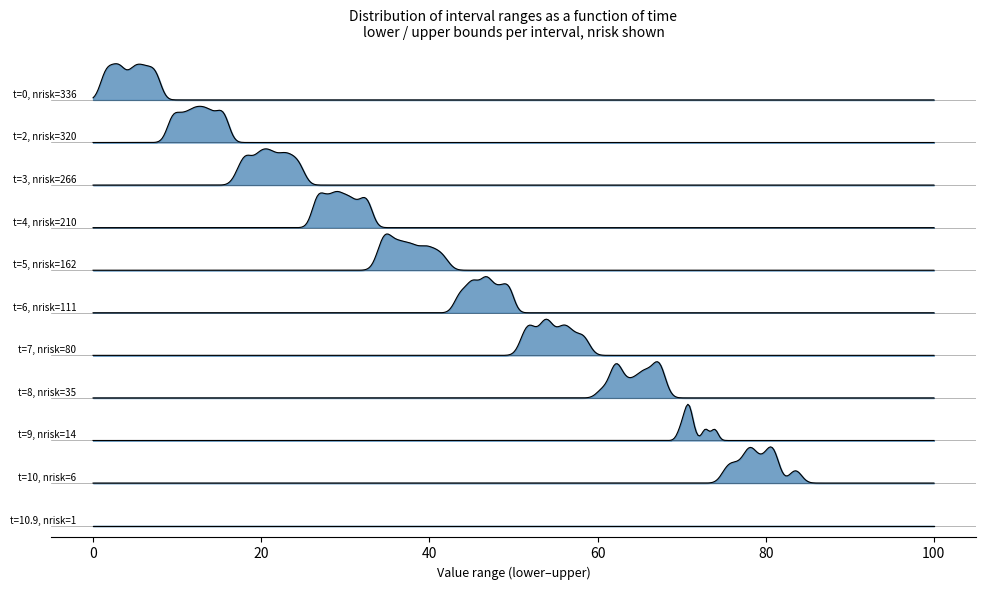

What is the label of the 2nd point from the left?

2